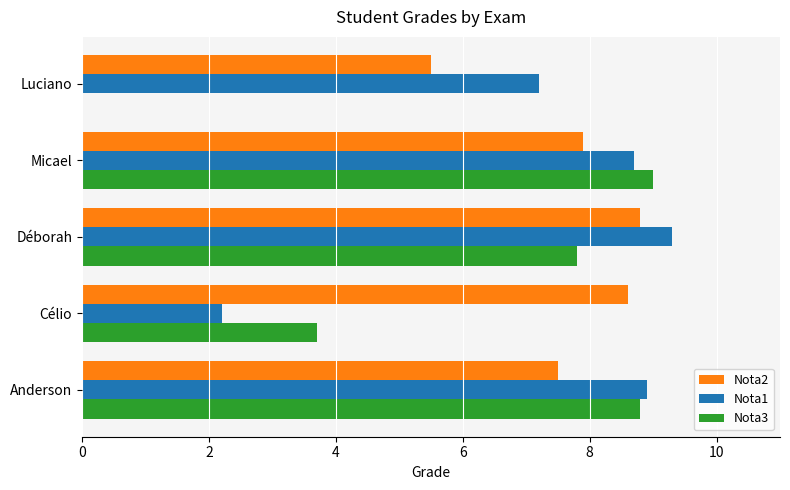

Read the Nota2 value at Anderson.

7.5